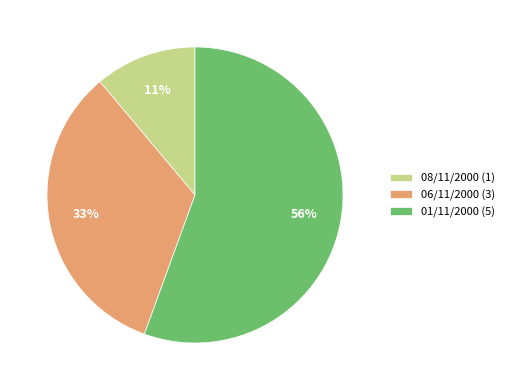

Is there a majority slice in this chart?

Yes